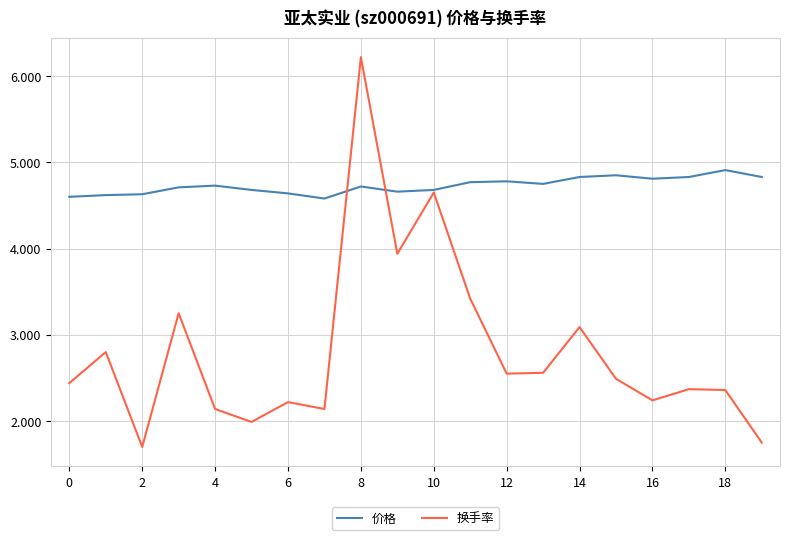

At how many categories does at least one series exceed 1?

20